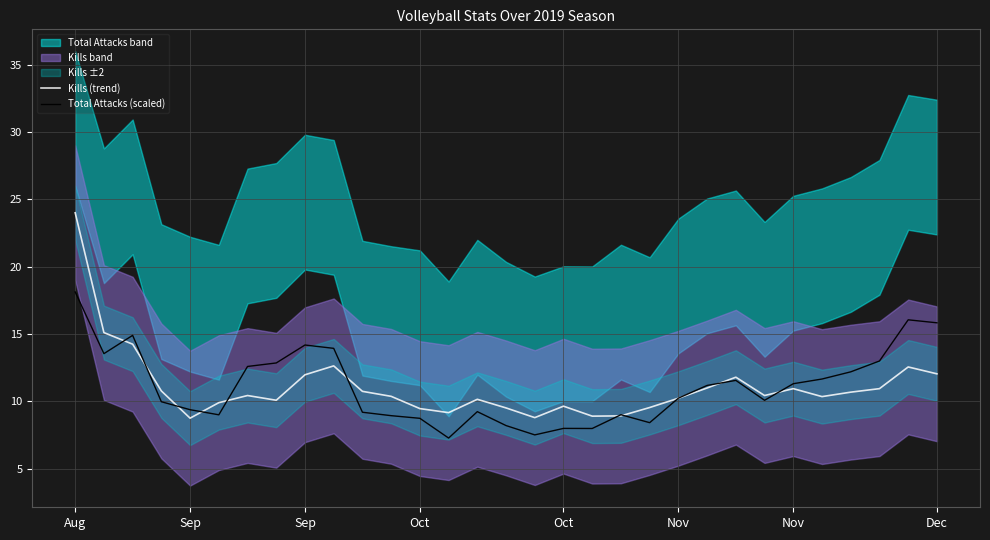

What is the label of the 22nd point from the right?

9